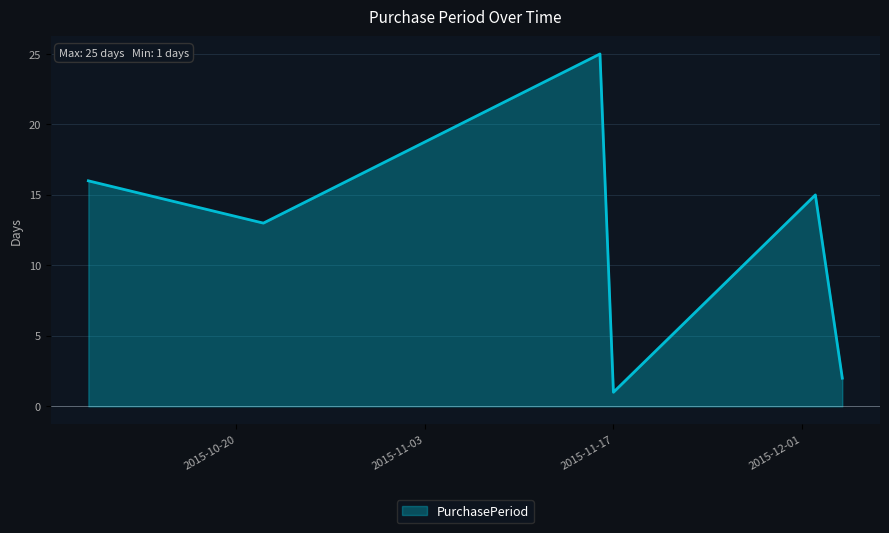

How many values are below 15?

3